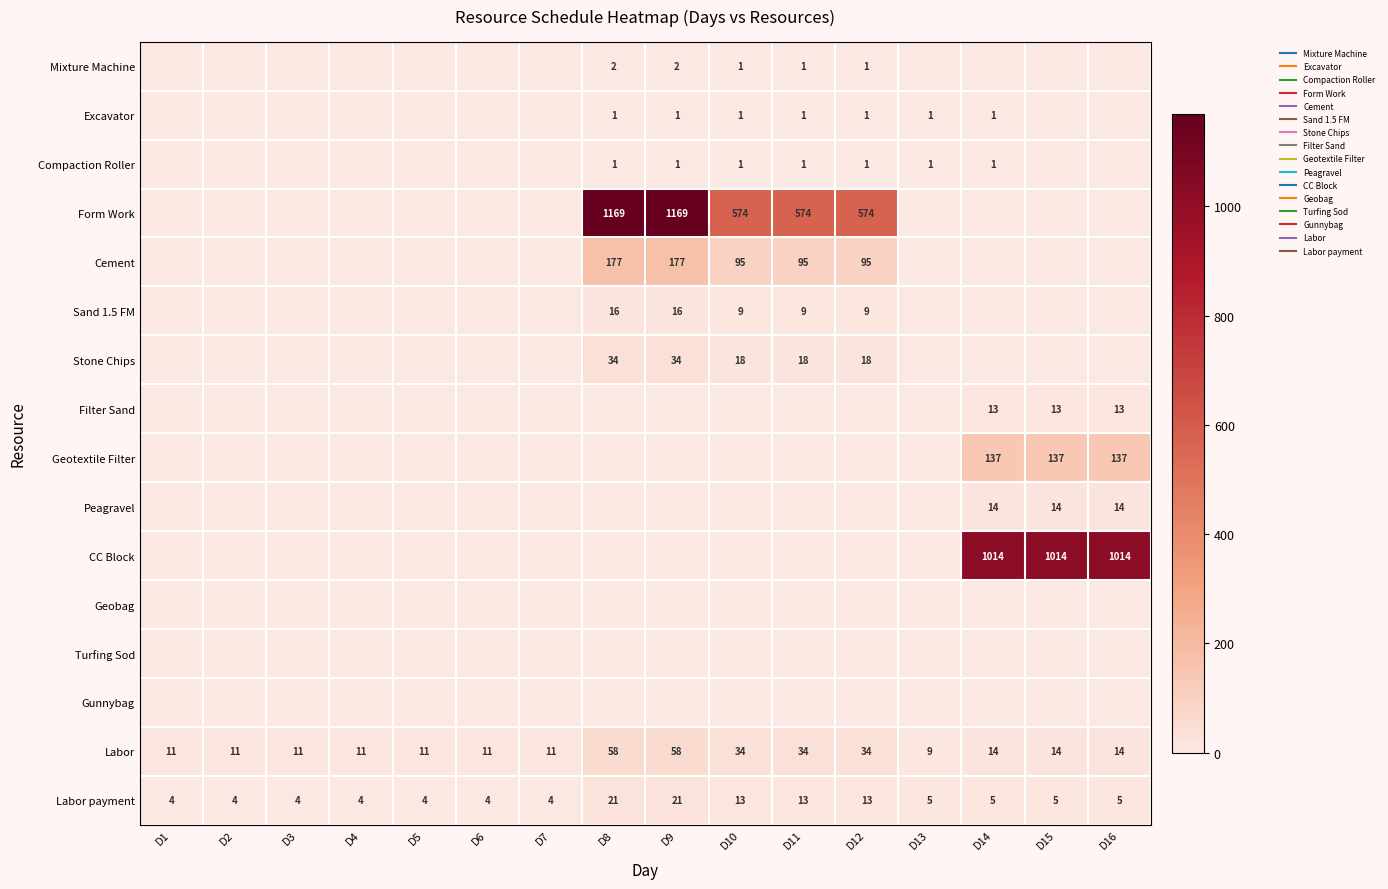

What is the spread (max minus min) of values at D9?

1169